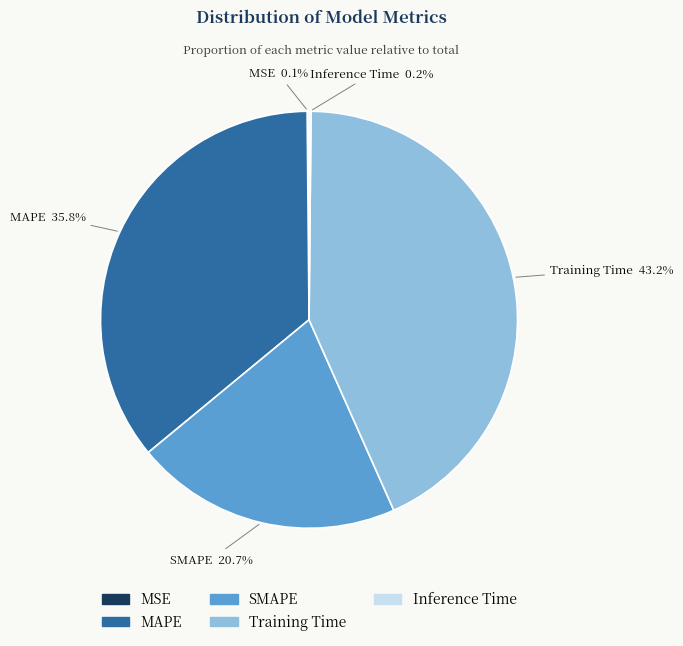

To the nearest percent, what is the difference between the largest and smallest slice percentages?

43%